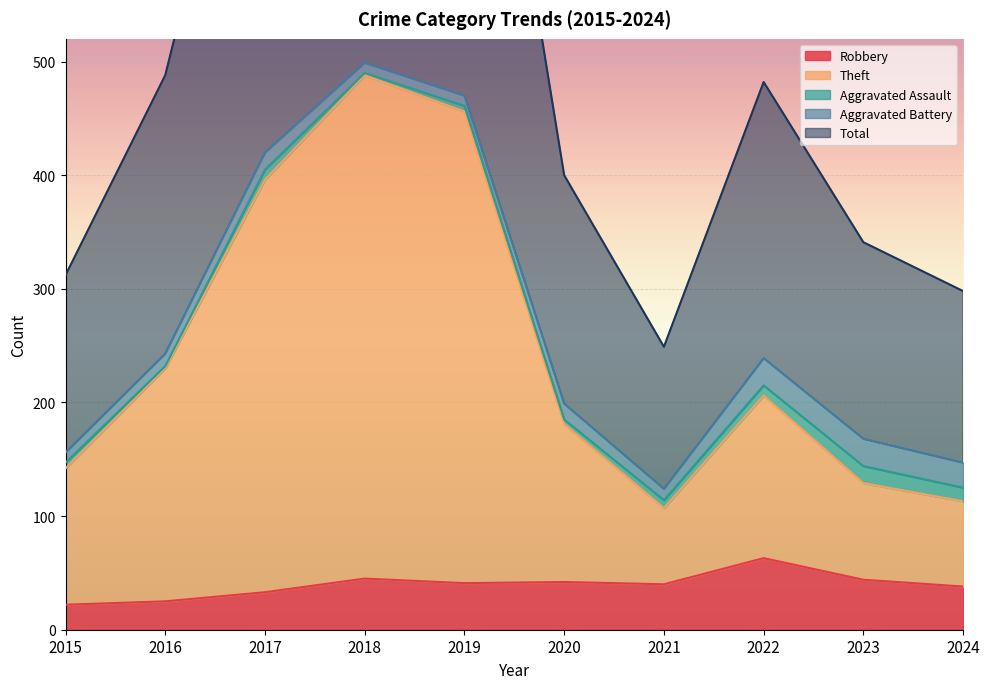

What is the lowest value of the Robbery series?

22